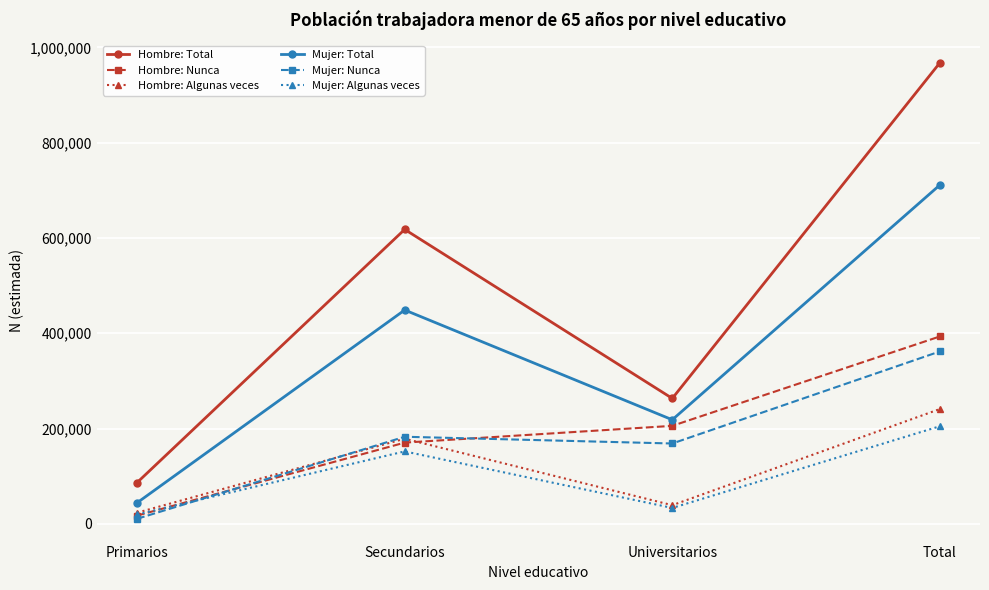

Does the chart display data point markers on the line(s)?

Yes